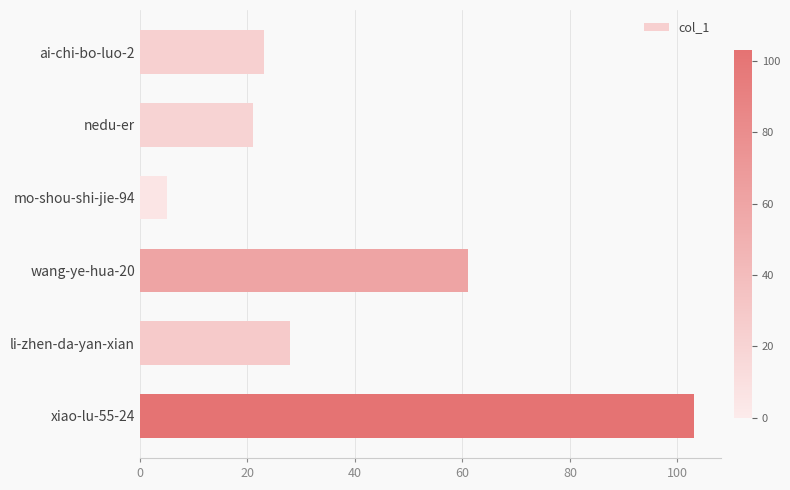

Which label corresponds to the smallest value in the chart?

mo-shou-shi-jie-94